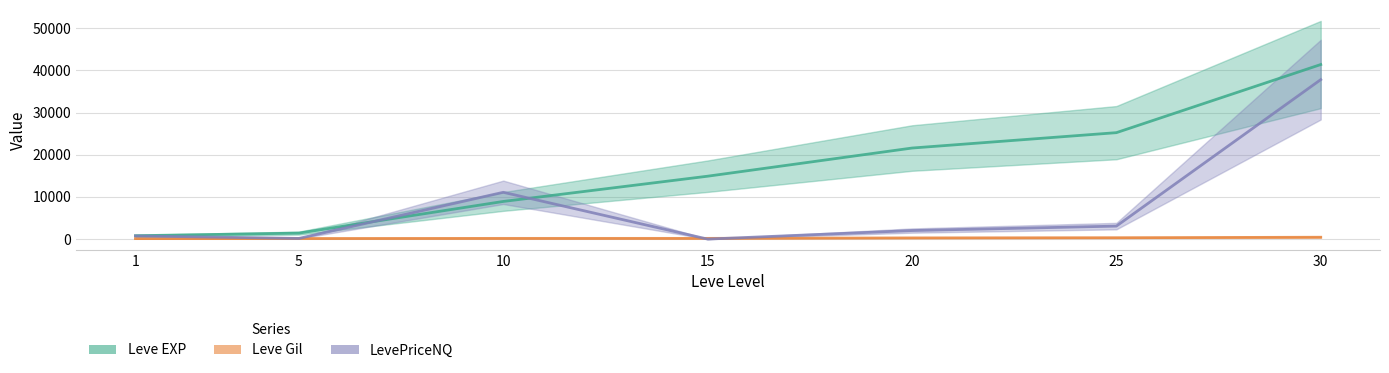

Which series has the largest total across all categories?

Leve EXP